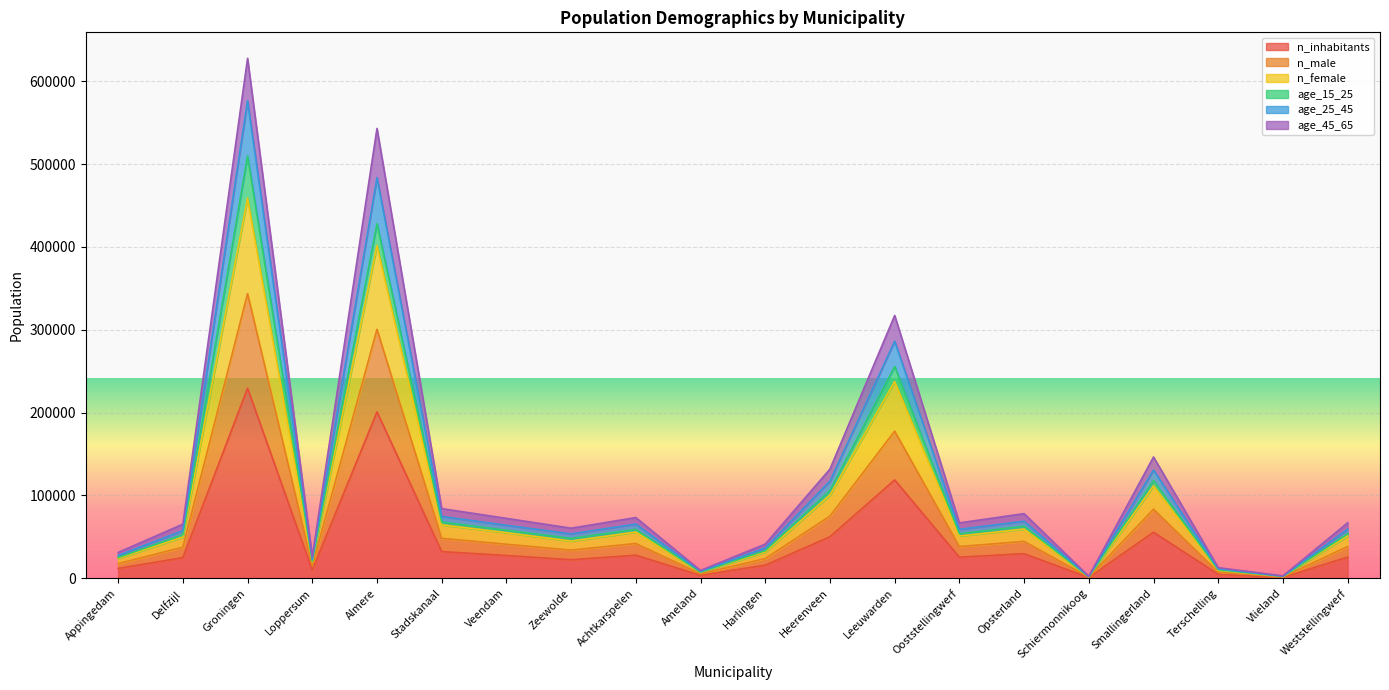

True or false: n_female and n_male cross at least once.

False